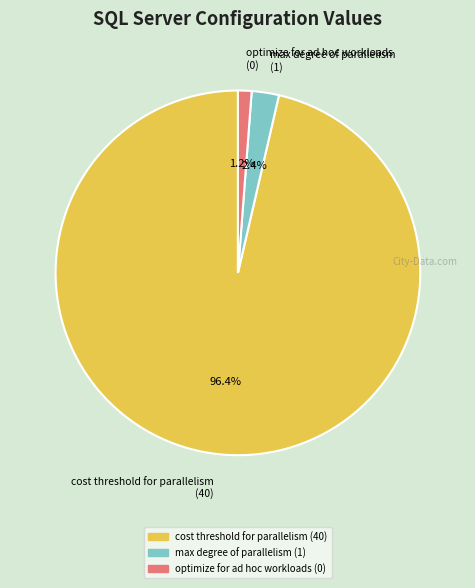

The max degree of parallelism slice represents 2% of the pie. True or false?

True